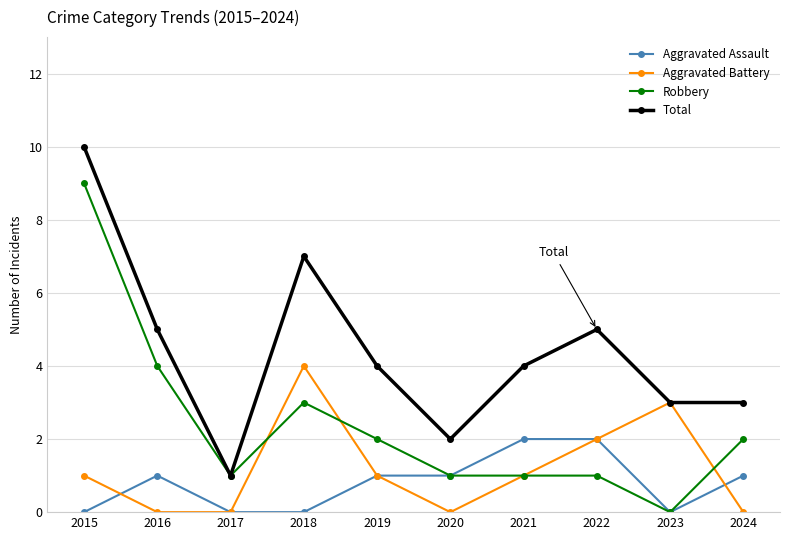

Which series ends up on top after the final intersection of Aggravated Assault and Aggravated Battery?

Aggravated Assault